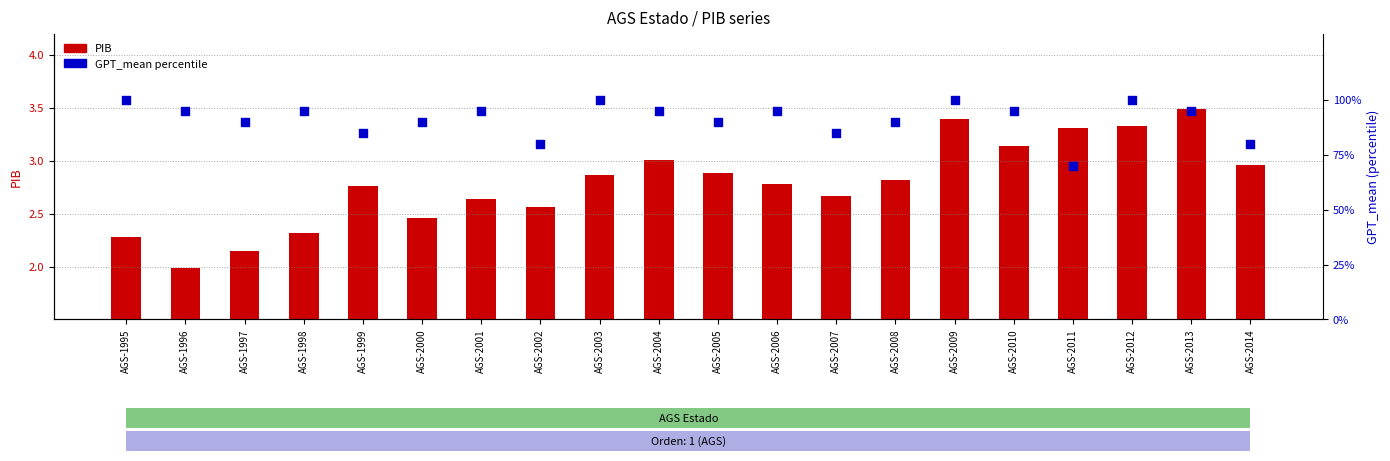

Which series has the largest Y range (max minus min)?

GPT_mean percentile